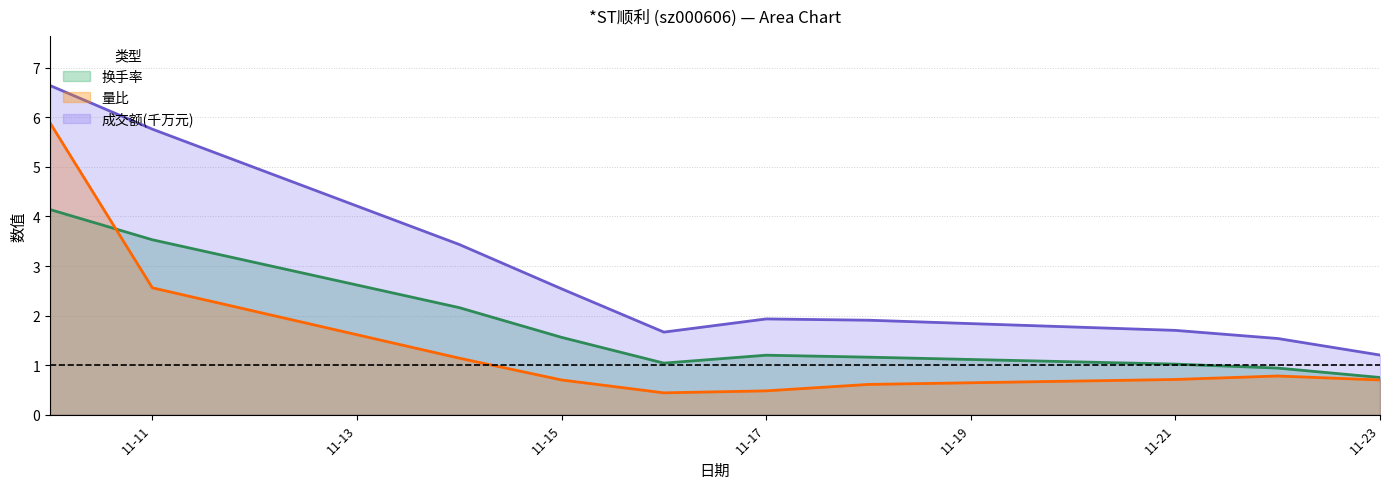

What is the spread (max minus min) of values at 11-21?

1.0